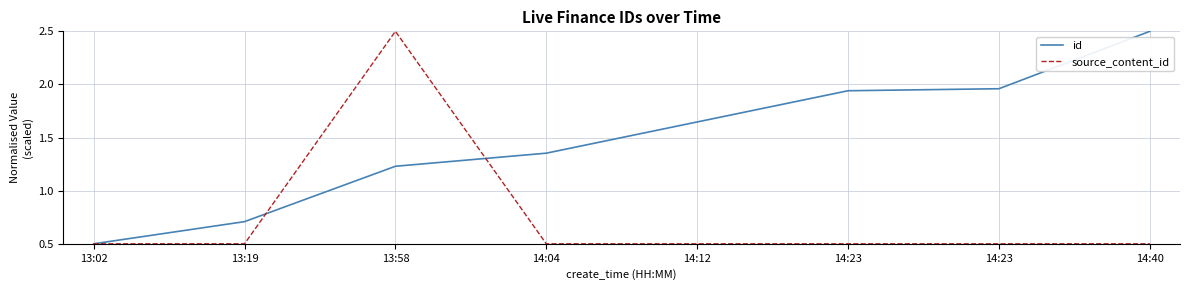

At which label does id first exceed 1?

13:58